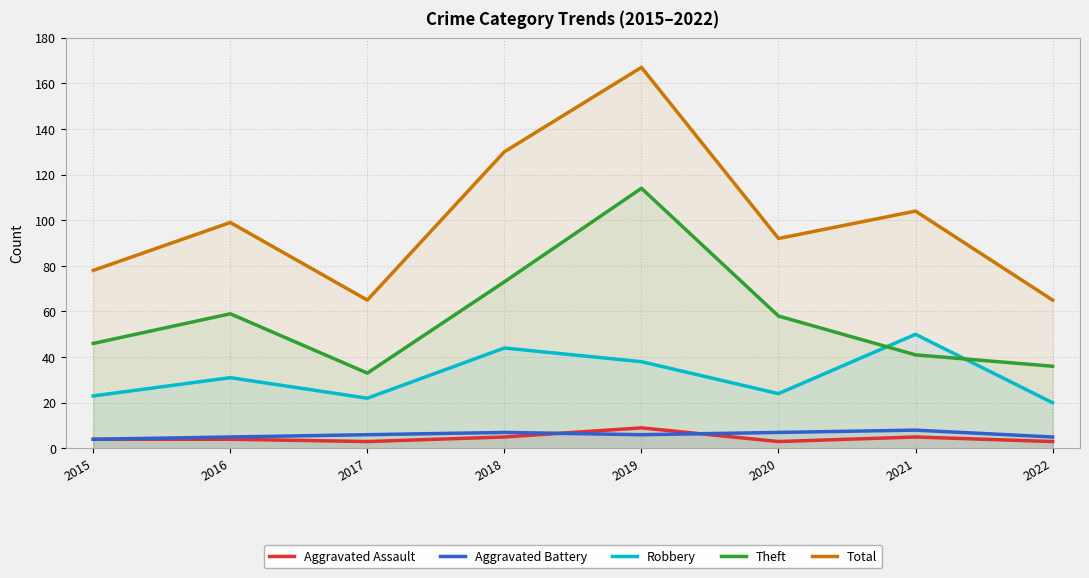

What is the sum of the Total values at 2016 and 2021?

203